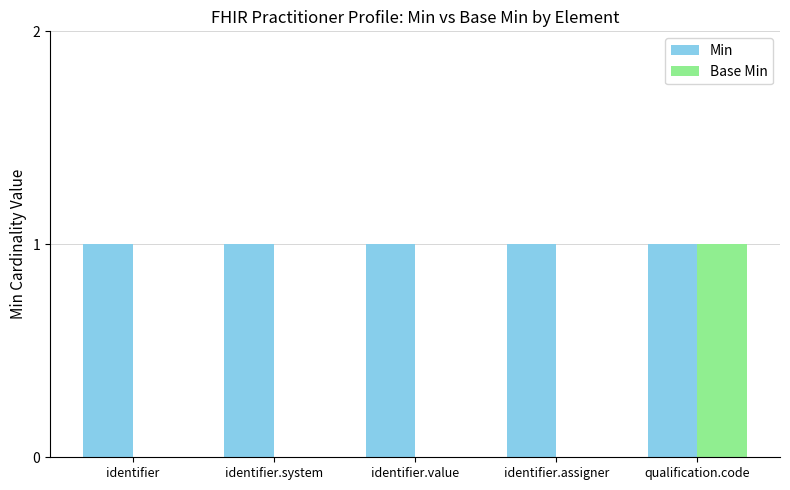

Which series changed the most between identifier.assigner and qualification.code?

Base Min